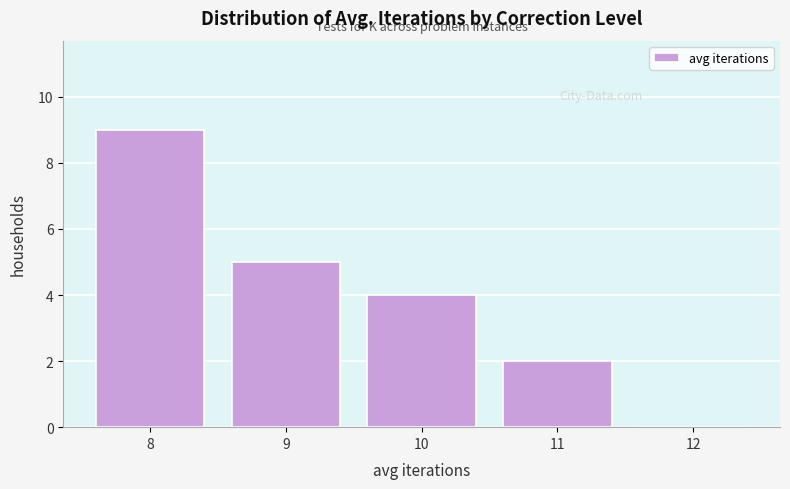

Reading left to right, transcribe this chart: for each bar, give the range it covers on the x-axis and its height. The values are not printed on the chart, so give them approximately, as read against the axis.

7.5 to 8.5: 9
8.5 to 9.5: 5
9.5 to 10.5: 4
10.5 to 11.5: 2
11.5 to 12.5: 0